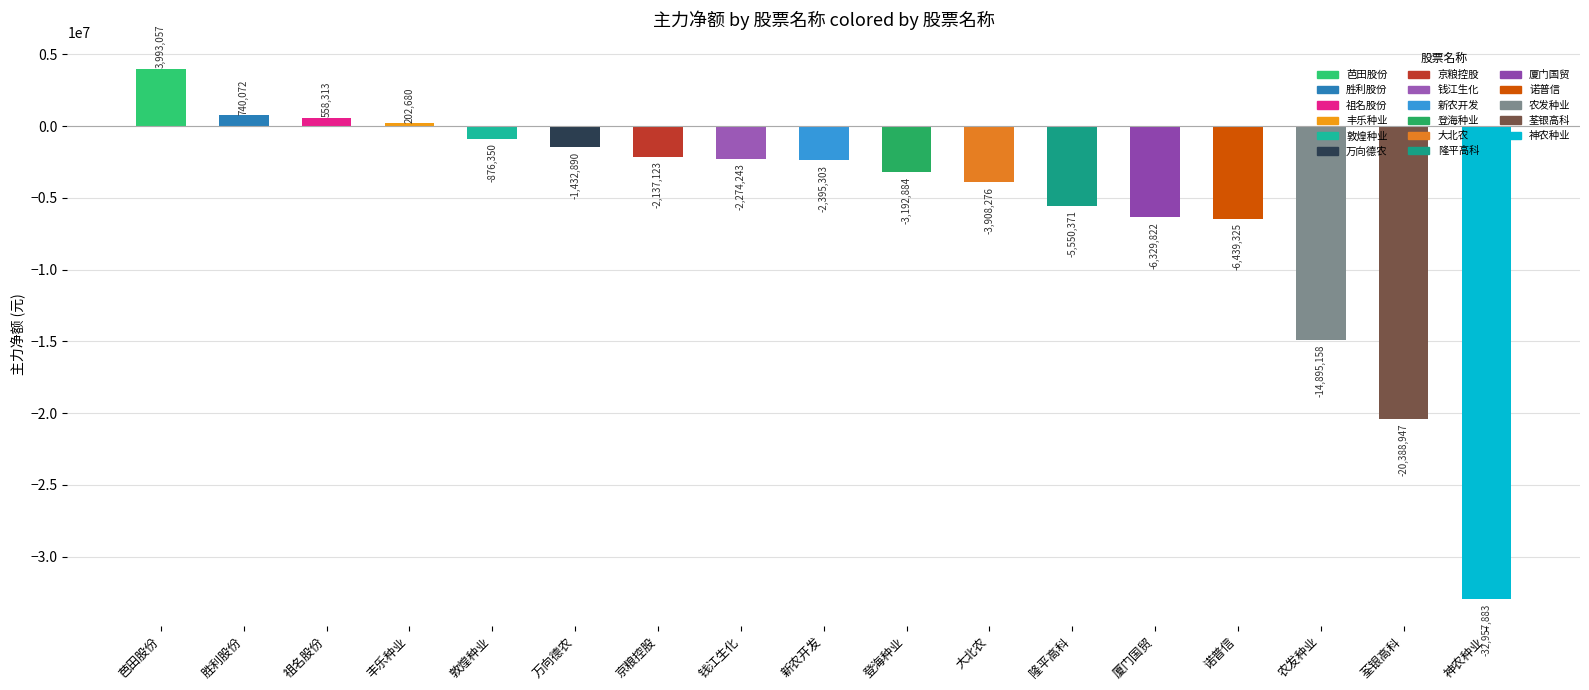

What is the value of the 2nd bar from the left?

740072